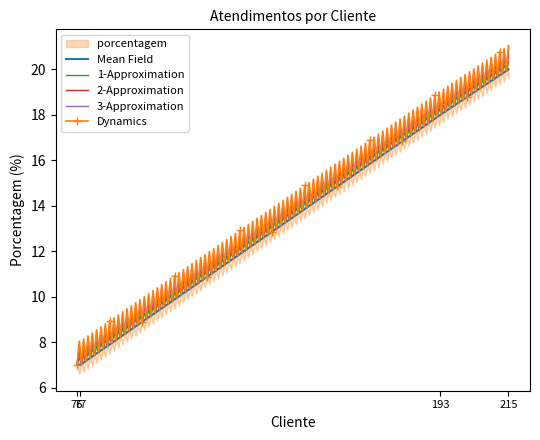

The value at HEINEKEN is 31. True or false?

False